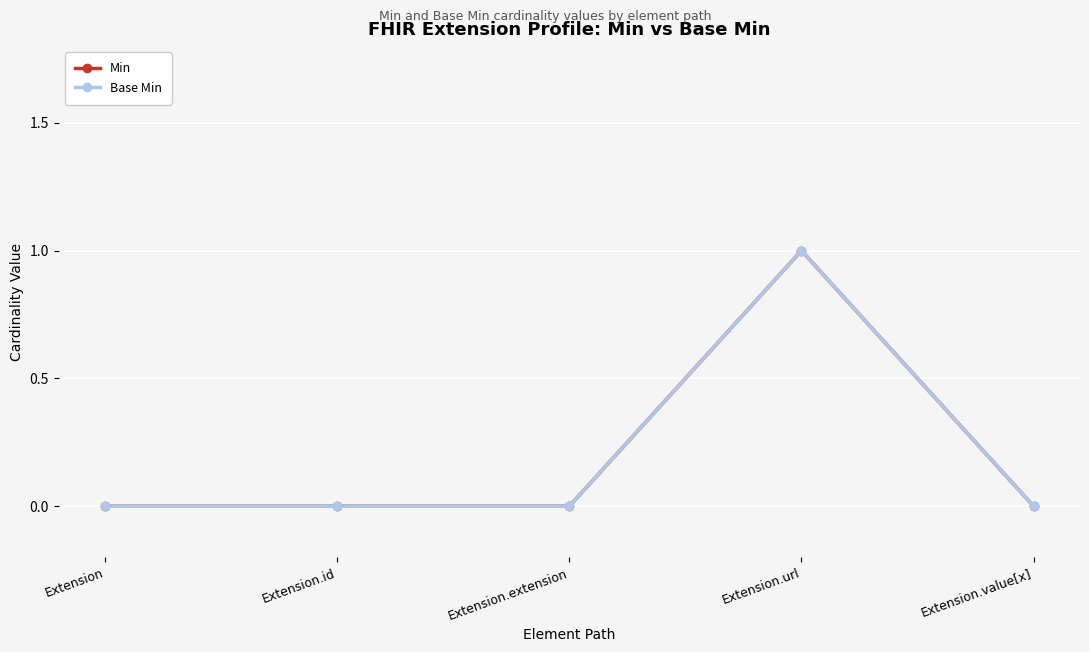

Which category has the highest value in the Base Min series?

Extension.url